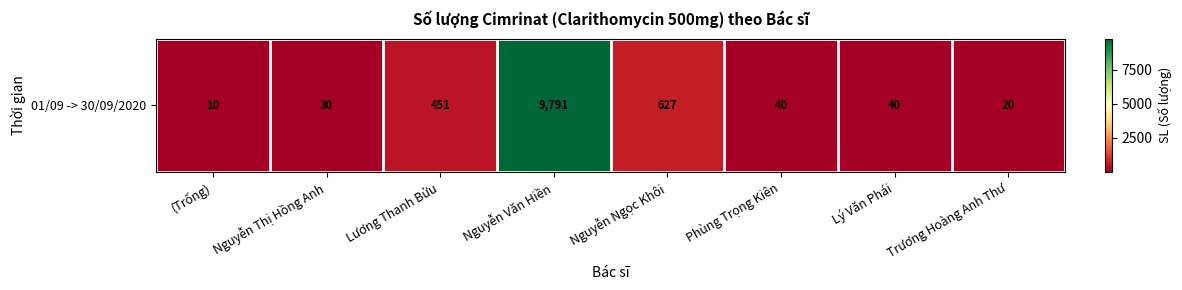

What is the difference between the maximum and minimum values?

9781